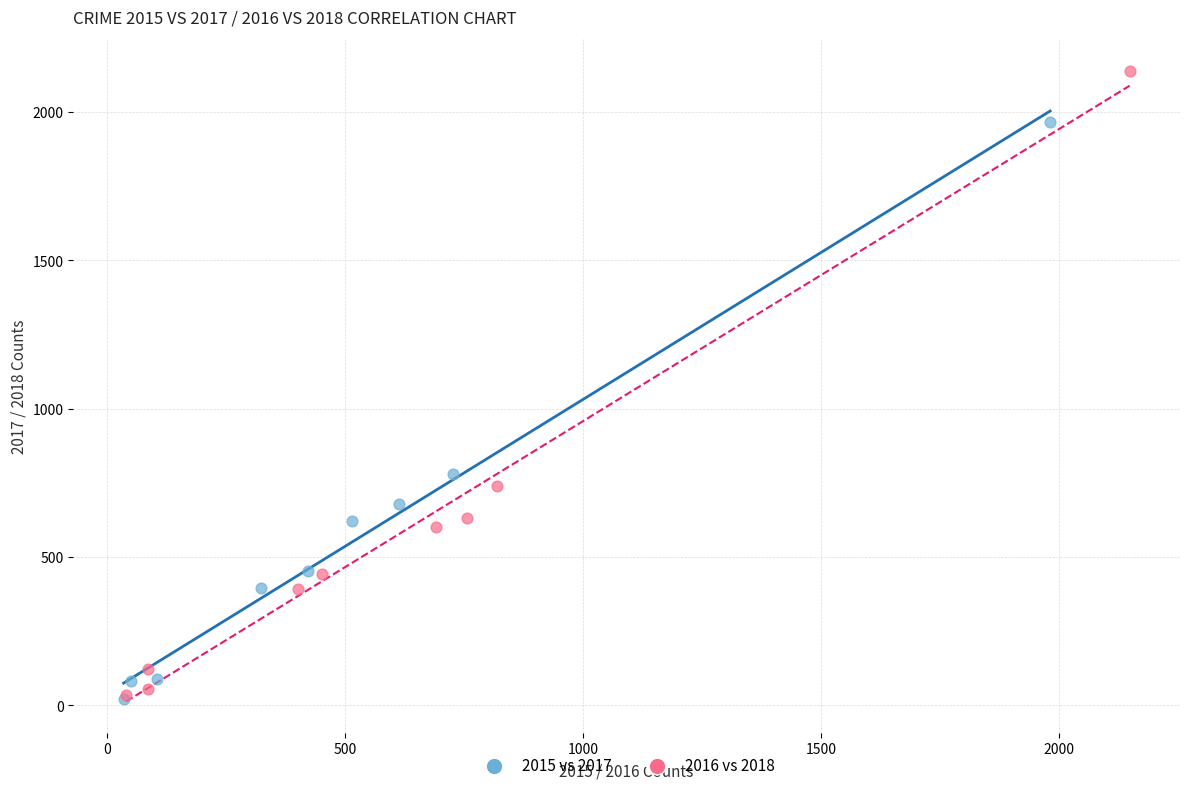

What are all the series names shown in the legend?

2015 vs 2017, 2016 vs 2018